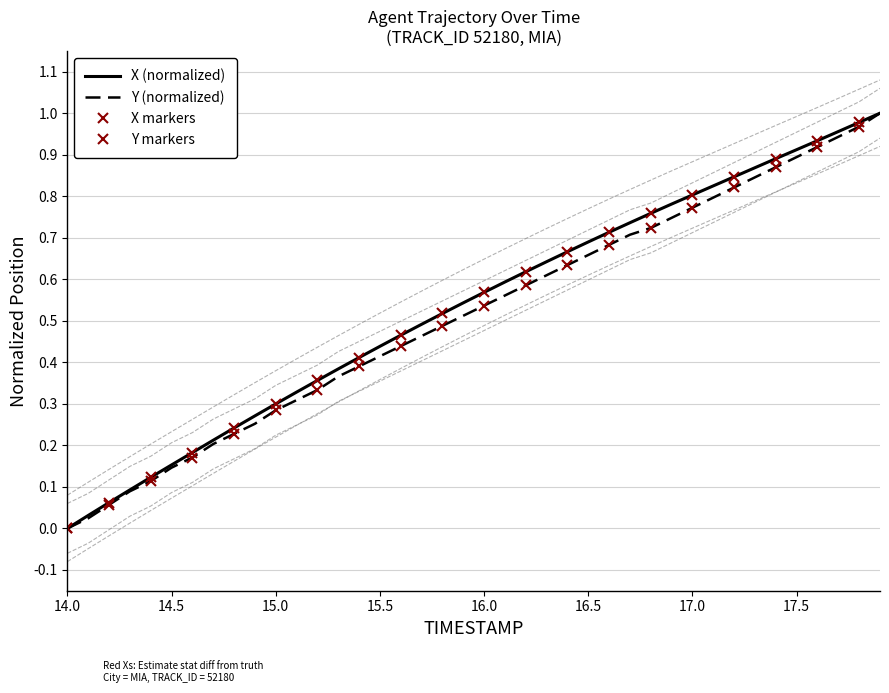

True or false: Y and X intersect in this chart.

False